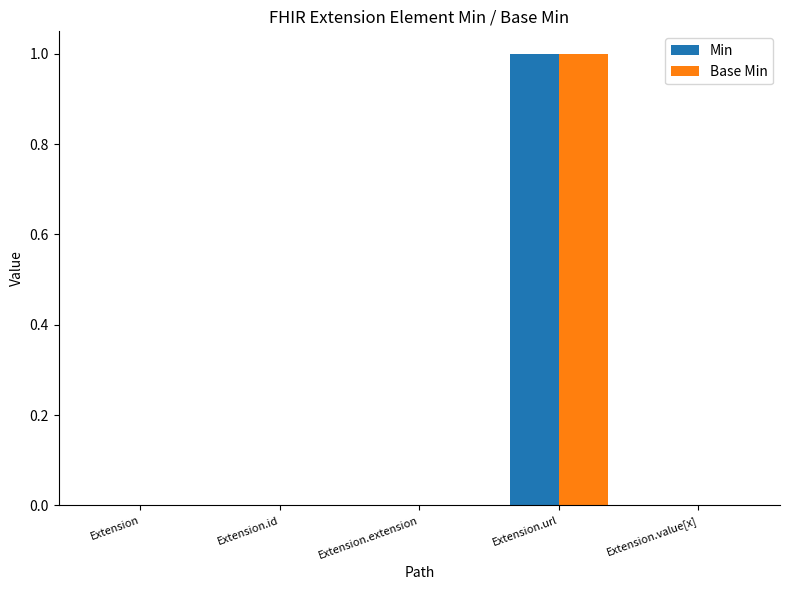

True or false: Base Min has a value of 0 at Extension.value[x].

True